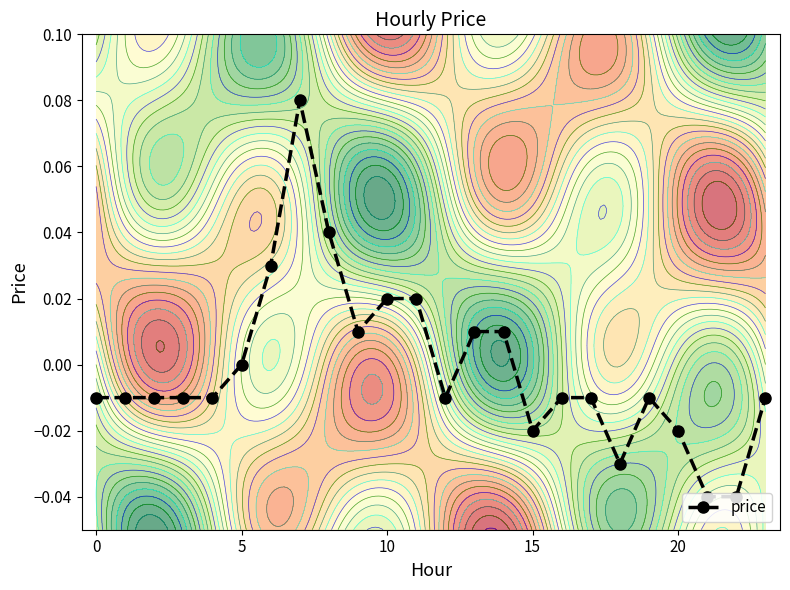

At which category does the data reach its first local peak?

7